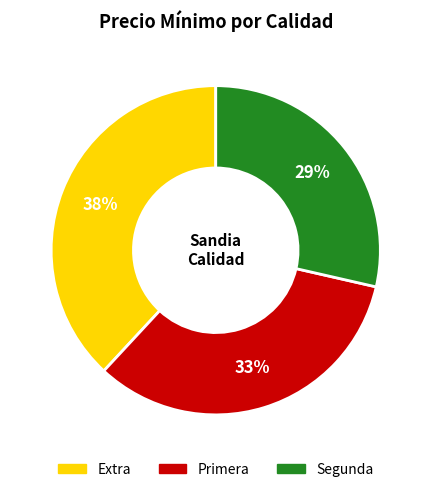

Do Segunda and Extra together represent more than half of the pie?

Yes